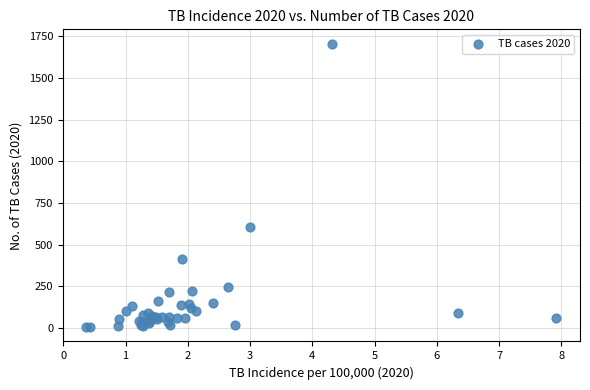

What Y value in the scatter plot is closest to 855?

605